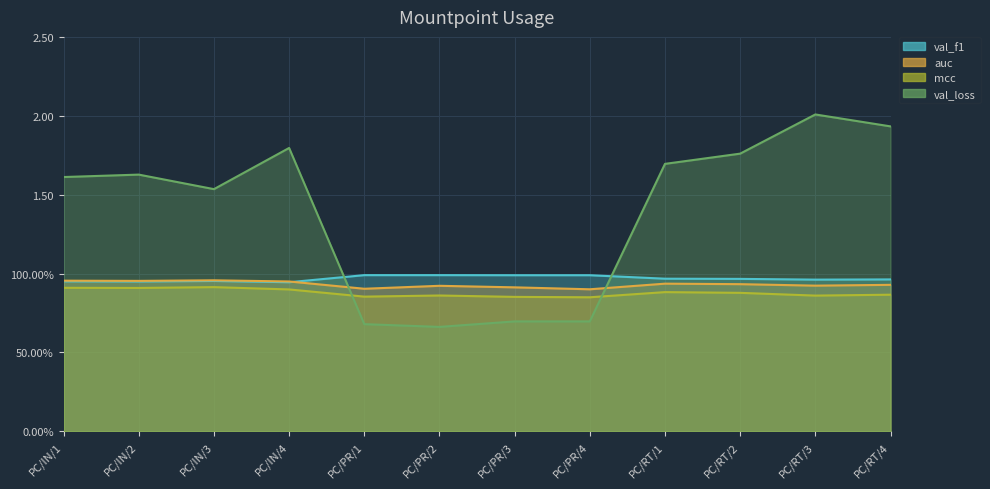

True or false: mcc and val_f1 cross at least once.

False